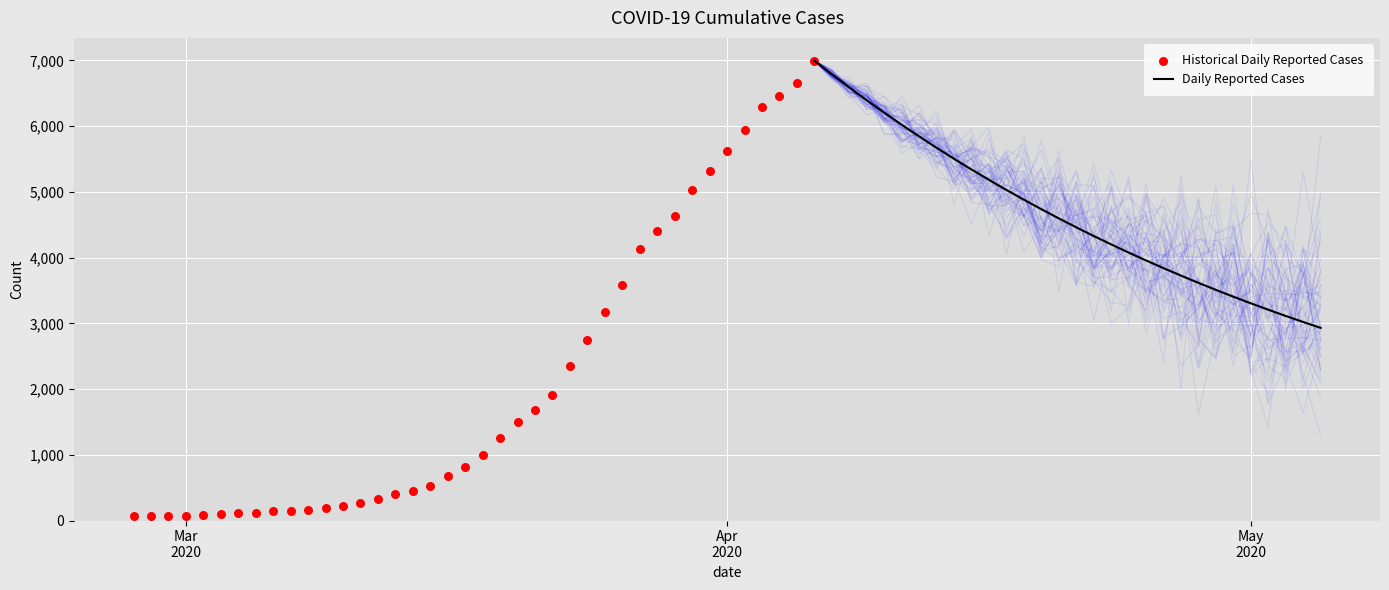

Between 2020-03-12 and 2020-03-25, which is larger?

2020-03-25